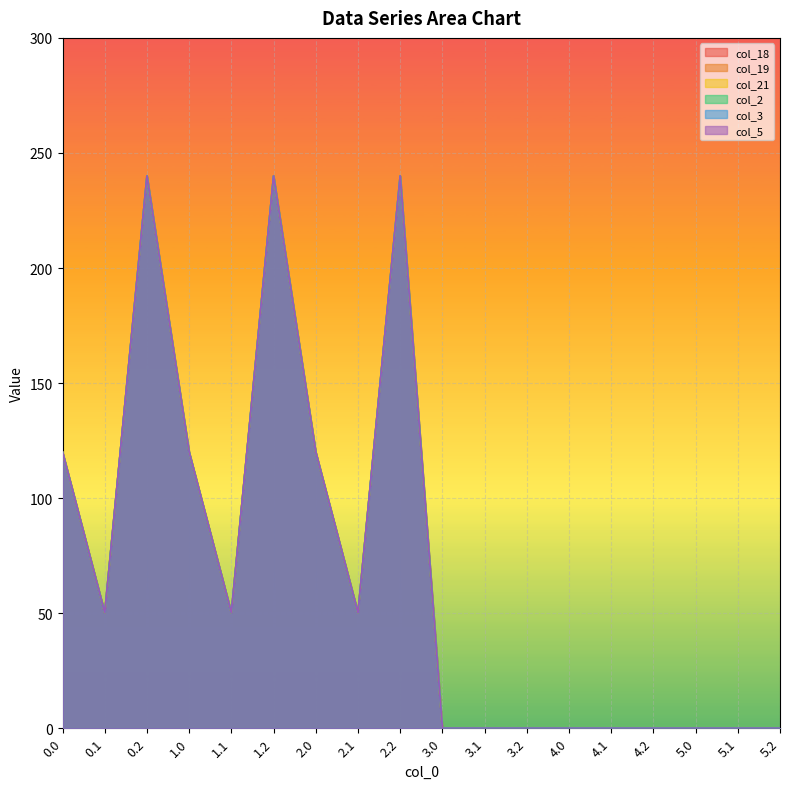

In col_2, how many points are lower than both neighbors (excluding endpoints)?

3